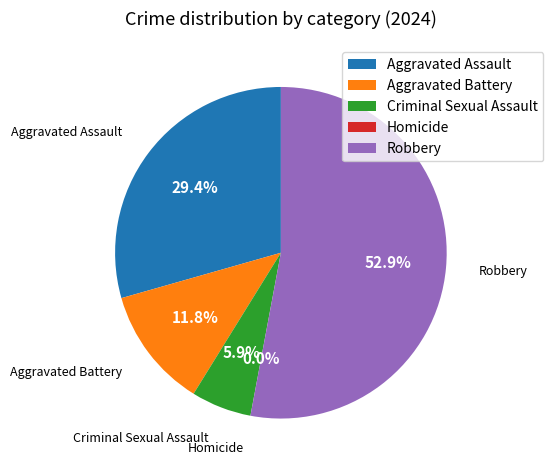

Which slice is the largest?

Robbery